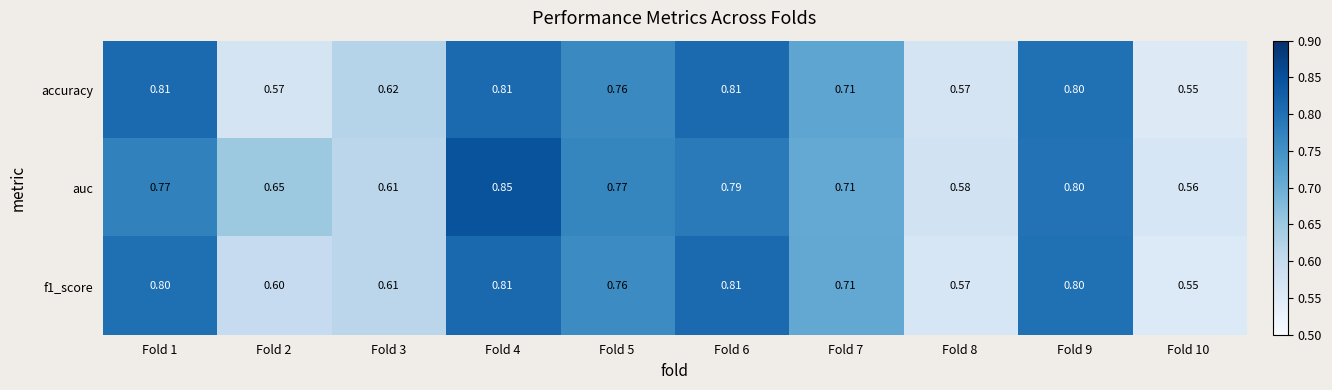

Between Fold 5 and Fold 7, which series saw the biggest shift?

auc